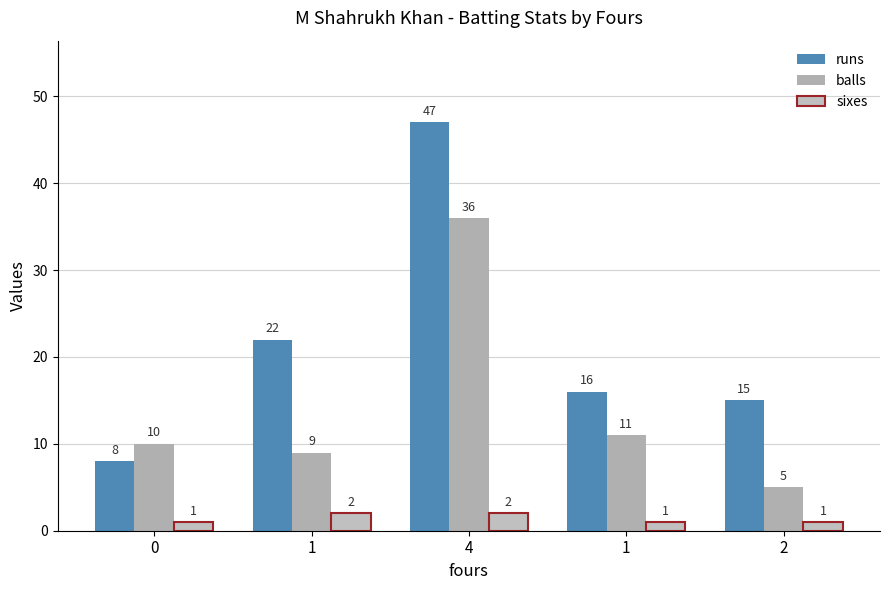

How many values in the runs series are below 16?

2